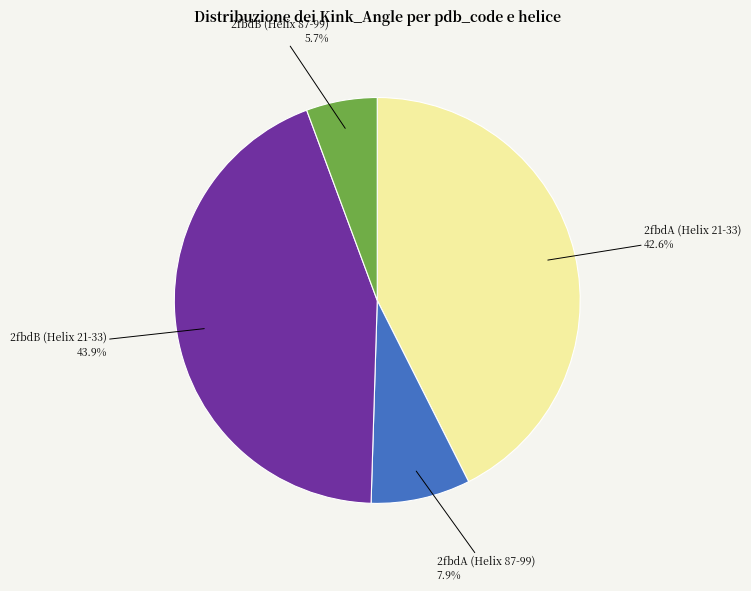

Approximately how many times larger is the value at 2fbdB (Helix 87-99) compared to 2fbdA (Helix 21-33)?

0.1